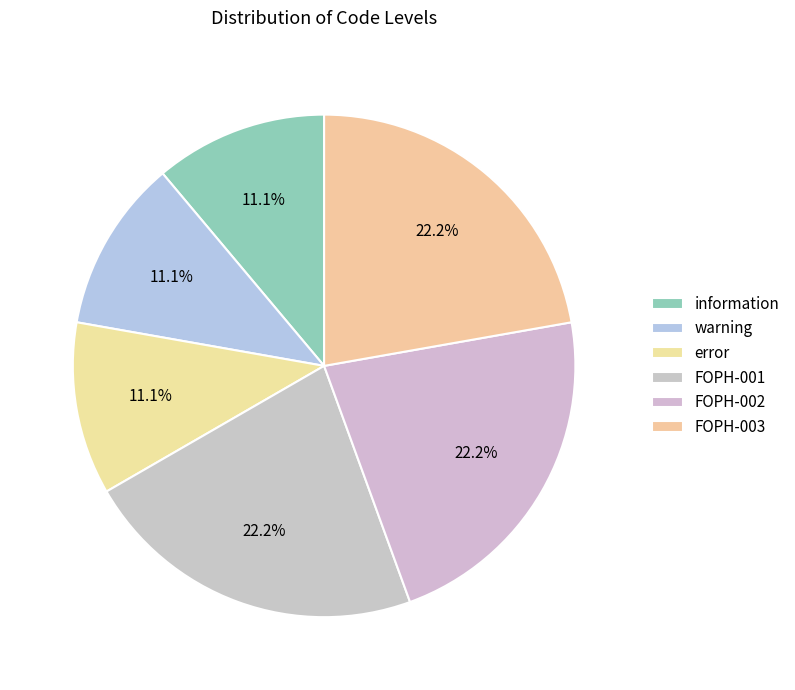

How many slices are in this pie chart?

6